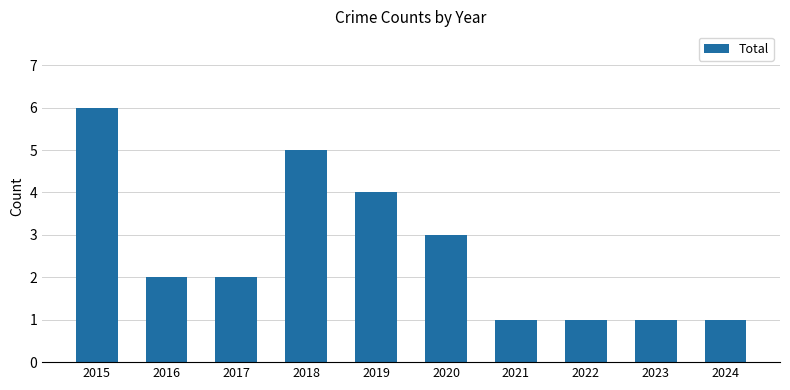

At which label does the data first exceed 2?

2015